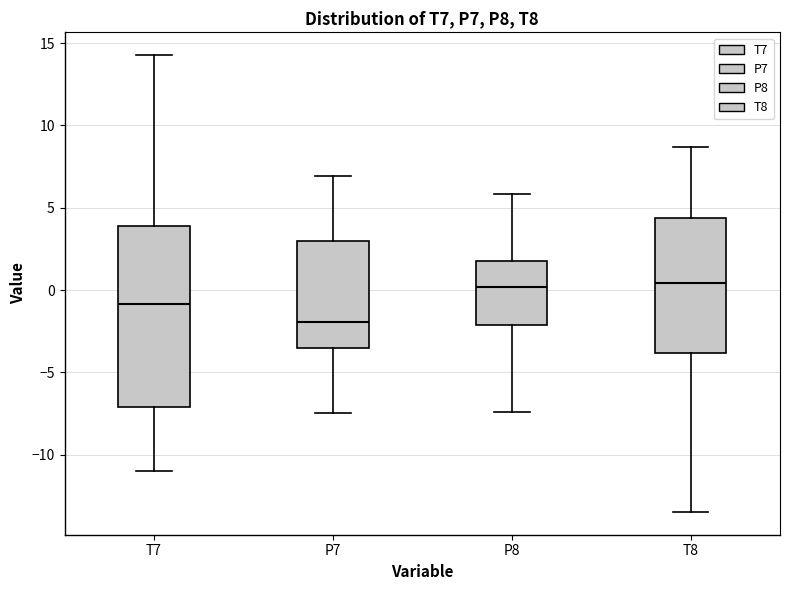

Reading left to right, read every box against the y-axis: the position of its median line, the range the box covers, and the ends of its whiskers. The values are not printed on the chart, so give them approximately, as read against the axis.

T7: median -1.0, box -7.0 to 4.0, whiskers -11.0 to 14.5
P7: median -2.0, box -3.5 to 3.0, whiskers -7.5 to 7.0
P8: median 0.0, box -2.0 to 1.5, whiskers -7.5 to 6.0
T8: median 0.5, box -4.0 to 4.5, whiskers -13.5 to 8.5